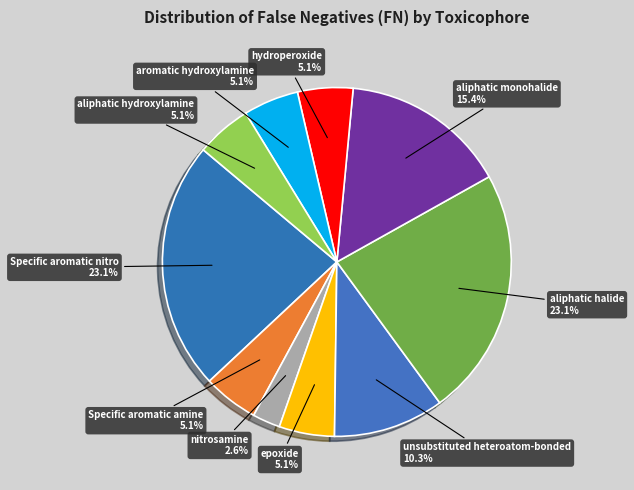

Approximately how many times larger is the value at nitrosamine compared to aliphatic monohalide?

0.2